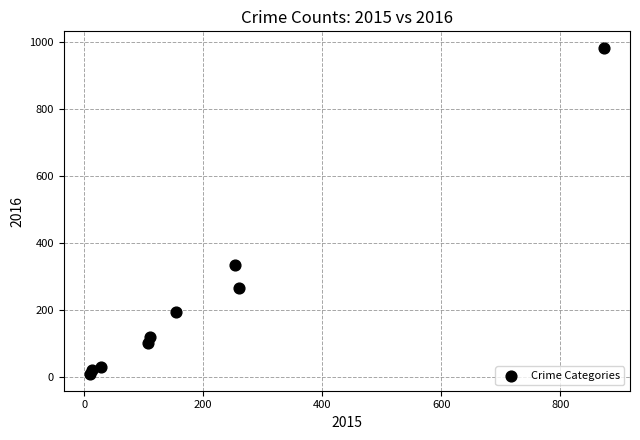

What is the range of Y values (max minus min)?

977